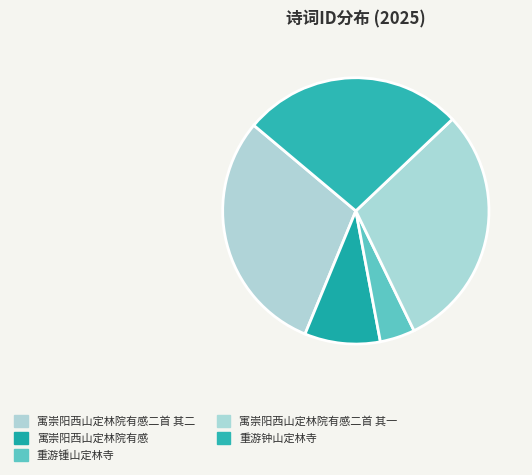

To the nearest percent, what is the average slice percentage?

20%